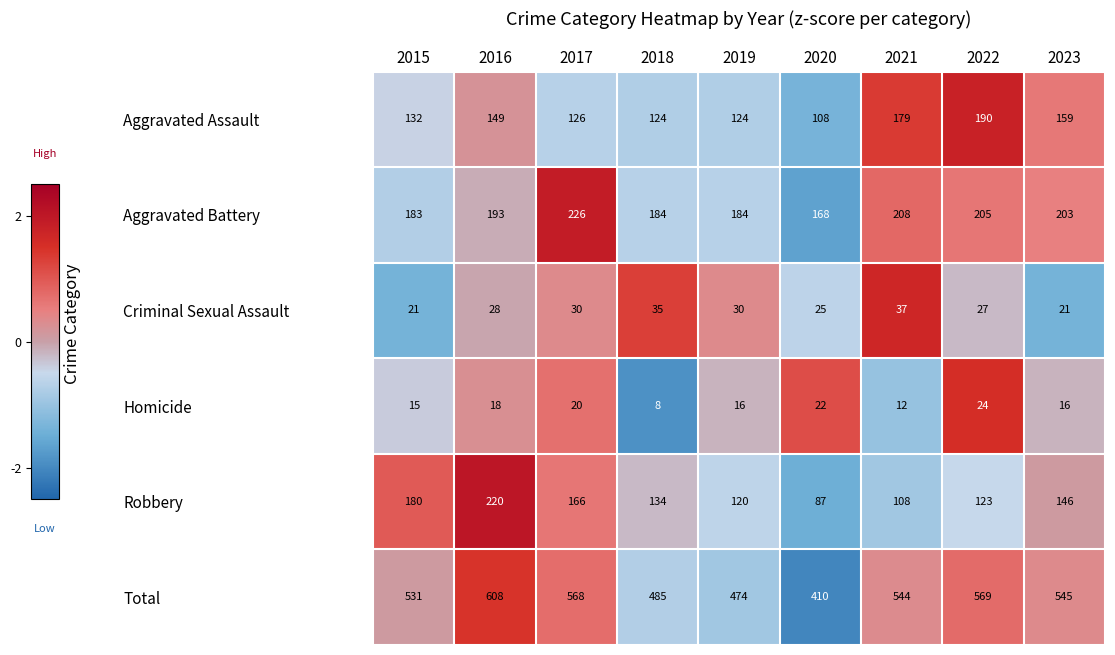

What is the difference between the highest and lowest values at 2019?

458